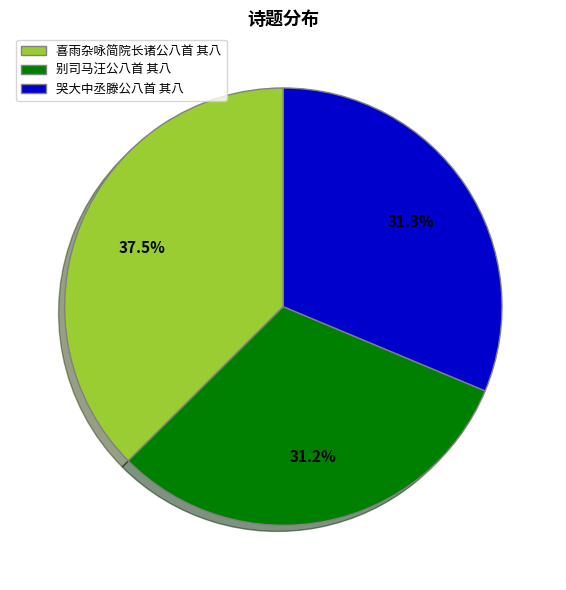

What portion of the pie excludes 喜雨杂咏简院长诸公八首 其八?

62.5%